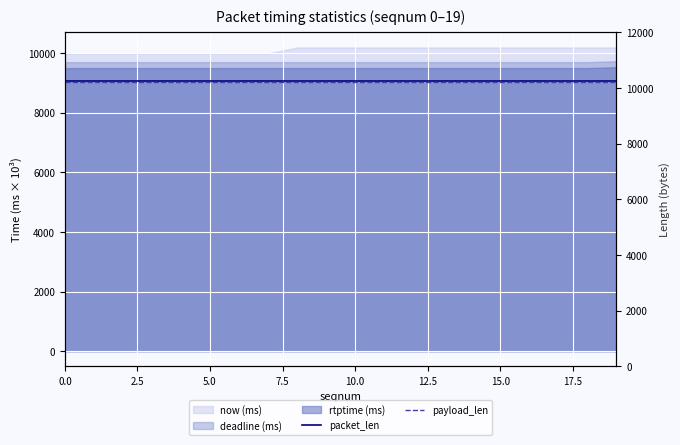

True or false: payload_len has a value of 10228 at 13.

True